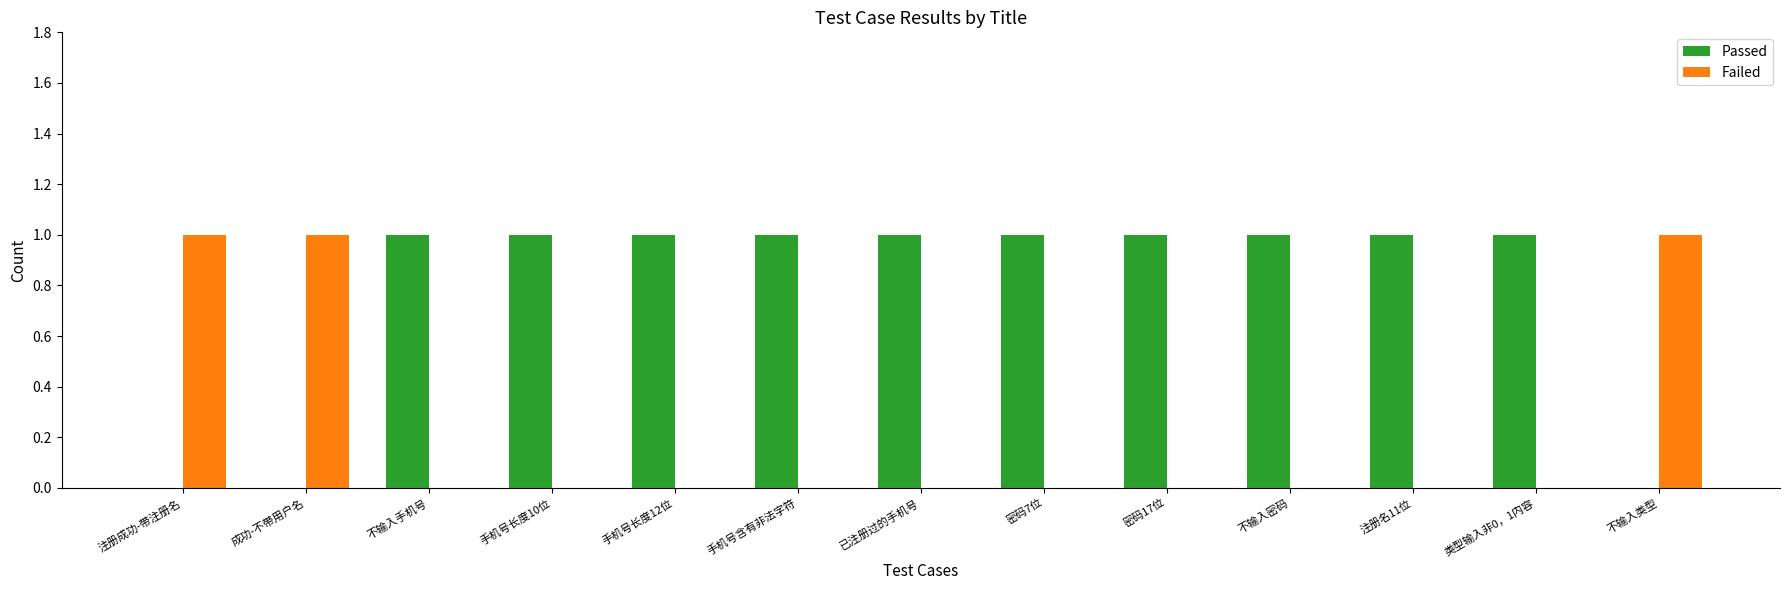

What is the maximum value for Passed?

1